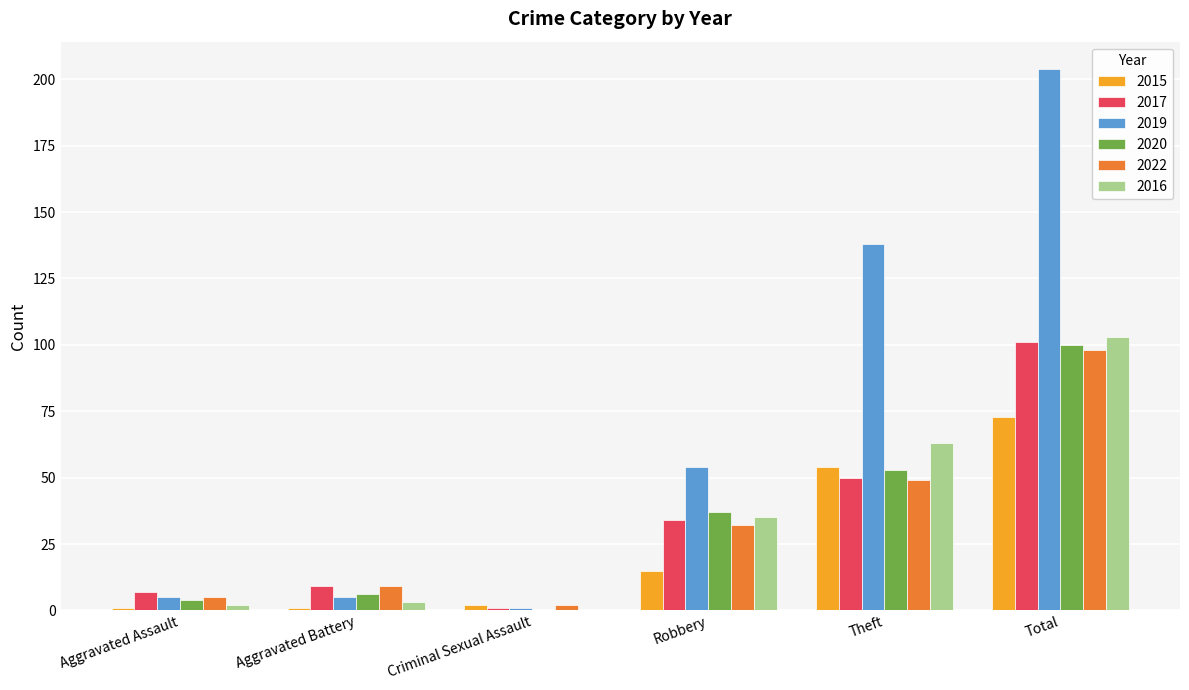

How many categories are shown in the chart?

6